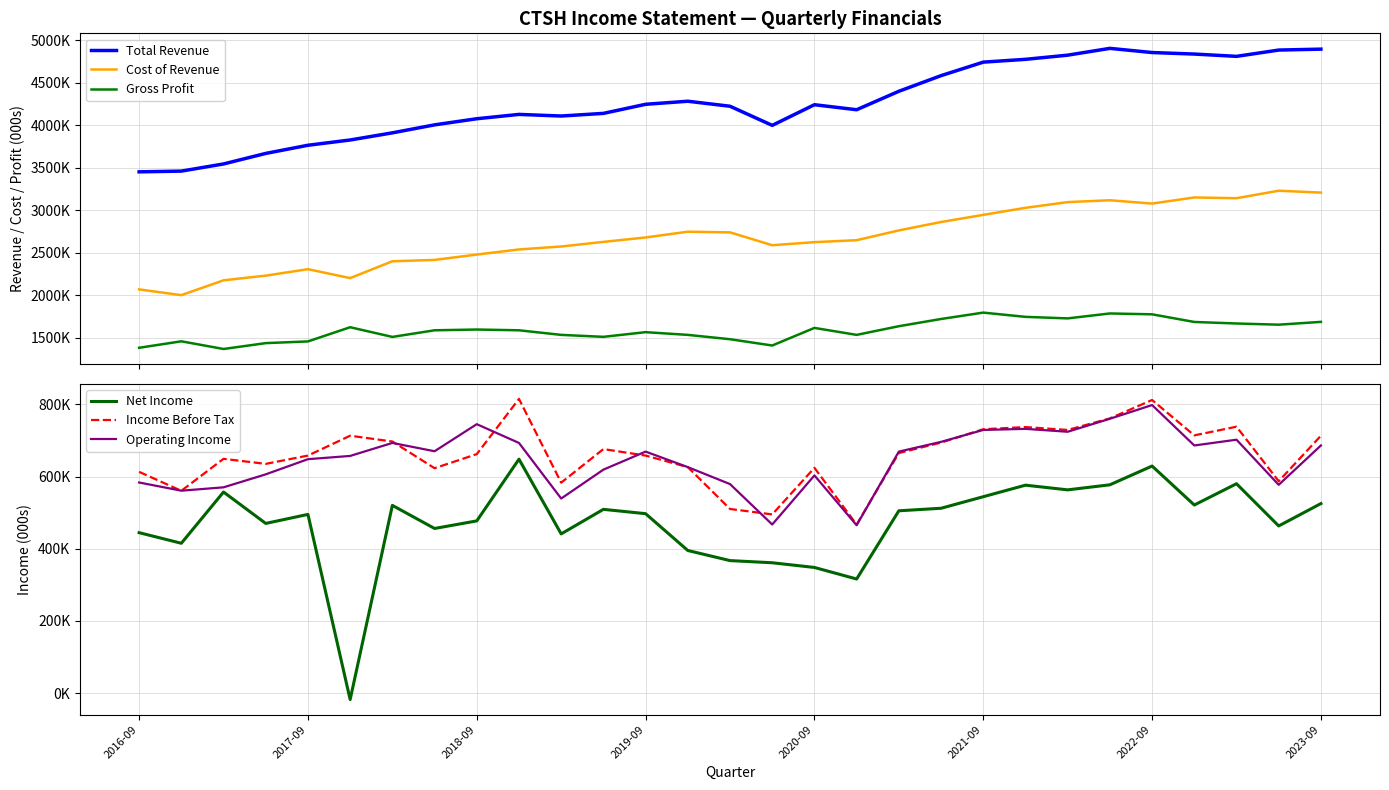

True or false: Gross Profit and Cost of Revenue cross at least once.

False